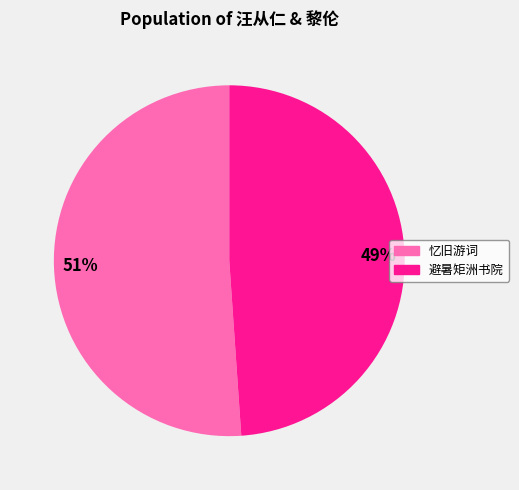

How many segments does this pie chart have?

2